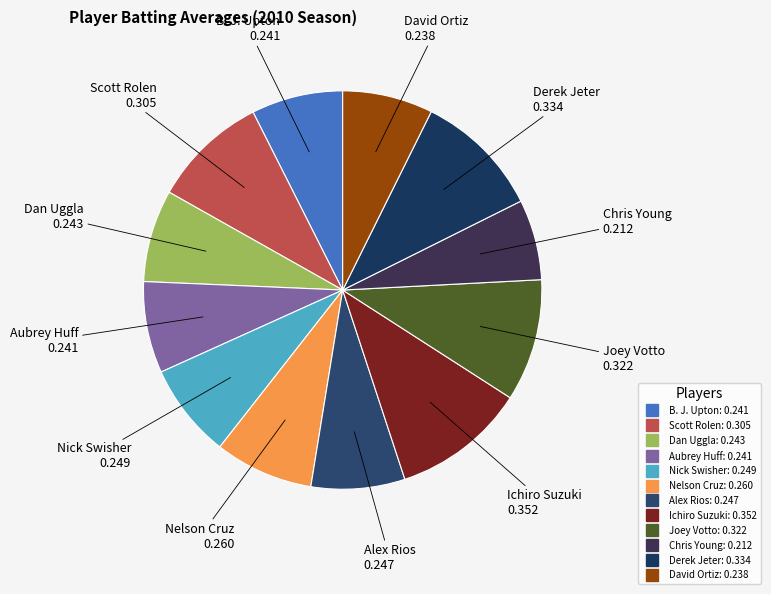

Do Aubrey Huff and Derek Jeter together represent more than half of the pie?

No